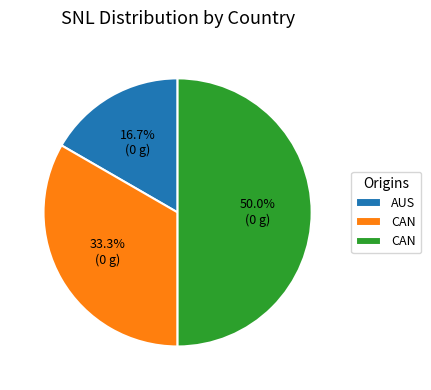

Count the number of slices in the pie.

3